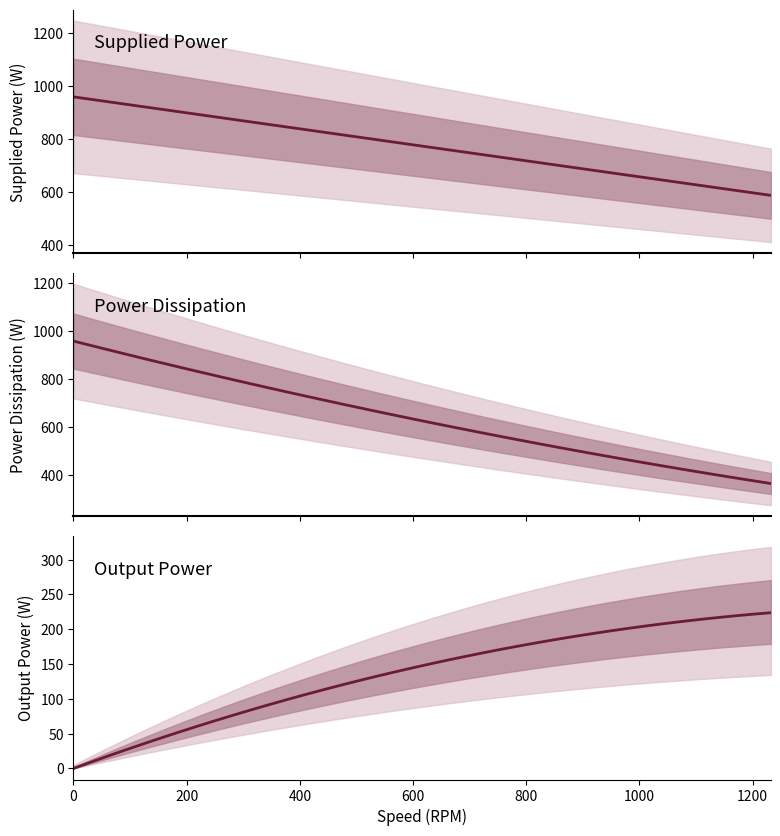

At how many categories does at least one series exceed 785?

19